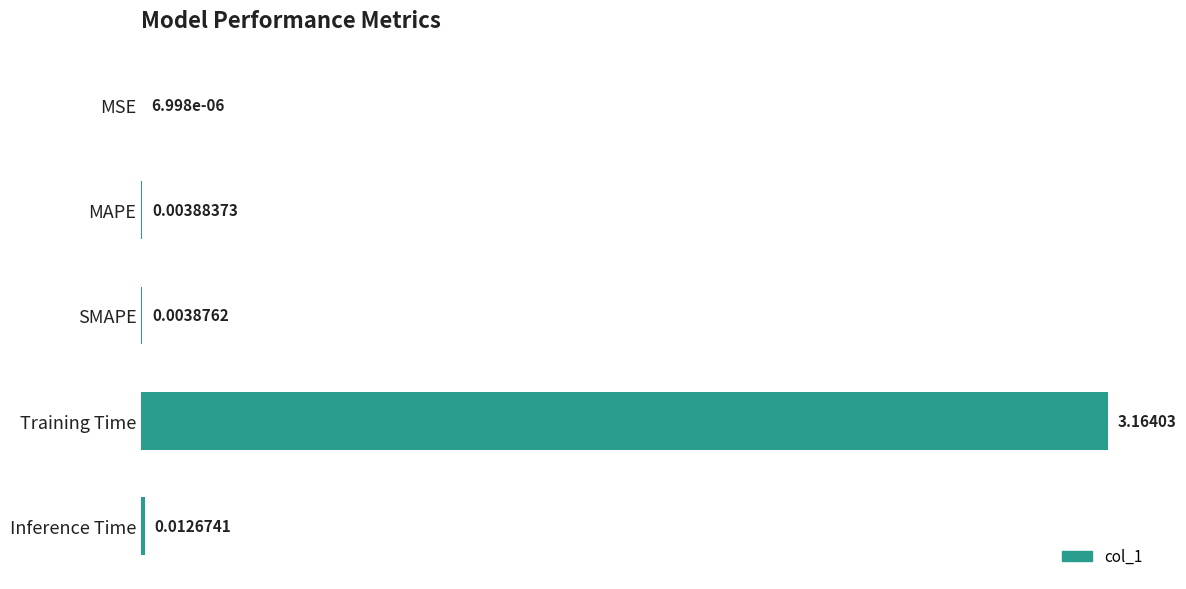

Where is the data nearest to the value 1?

Inference Time